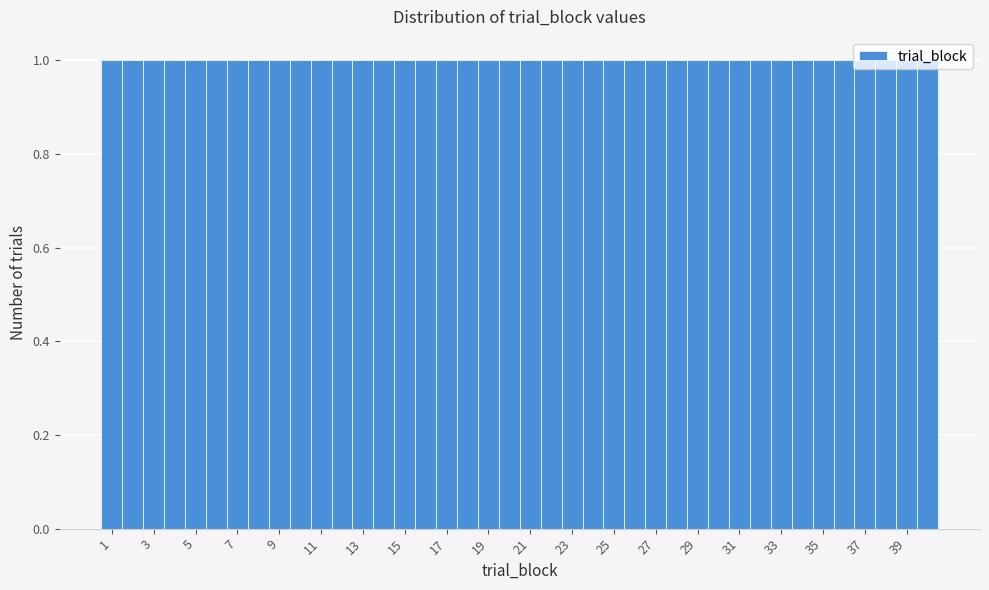

Reading left to right, list every bar in this chart as the range it spans on the x-axis followed by its height. Neither the bar edges nor the heights are printed on the chart, so give them approximately, as read against the axes.

0.5 to 1.5: 1
1.5 to 2.5: 1
2.5 to 3.5: 1
3.5 to 4.5: 1
4.5 to 5.5: 1
5.5 to 6.5: 1
6.5 to 7.5: 1
7.5 to 8.5: 1
8.5 to 9.5: 1
9.5 to 10.5: 1
10.5 to 11.5: 1
11.5 to 12.5: 1
12.5 to 13.5: 1
13.5 to 14.5: 1
14.5 to 15.5: 1
15.5 to 16.5: 1
16.5 to 17.5: 1
17.5 to 18.5: 1
18.5 to 19.5: 1
19.5 to 20.5: 1
20.5 to 21.5: 1
21.5 to 22.5: 1
22.5 to 23.5: 1
23.5 to 24.5: 1
24.5 to 25.5: 1
25.5 to 26.5: 1
26.5 to 27.5: 1
27.5 to 28.5: 1
28.5 to 29.5: 1
29.5 to 30.5: 1
30.5 to 31.5: 1
31.5 to 32.5: 1
32.5 to 33.5: 1
33.5 to 34.5: 1
34.5 to 35.5: 1
35.5 to 36.5: 1
36.5 to 37.5: 1
37.5 to 38.5: 1
38.5 to 39.5: 1
39.5 to 40.5: 1